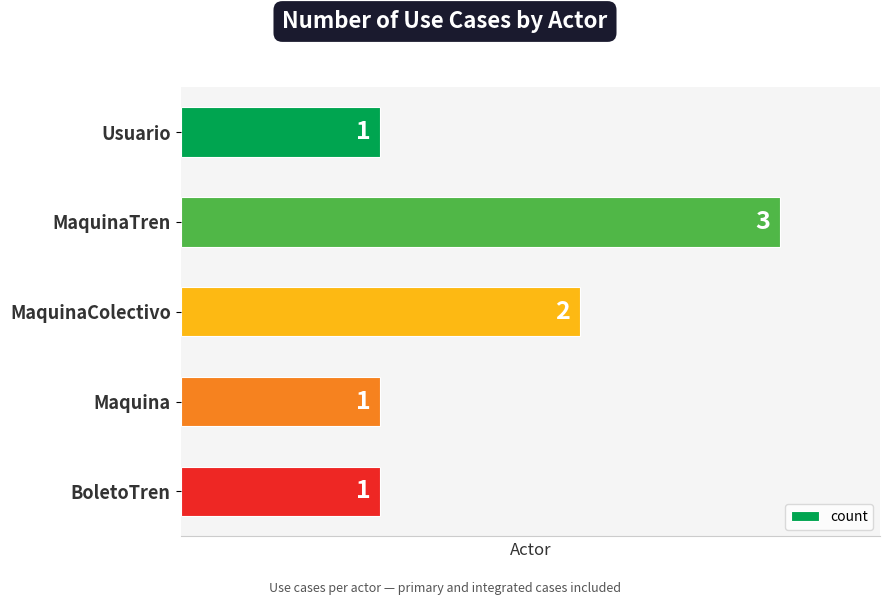

What is the ratio of the value at BoletoTren to the value at Usuario?

1.0